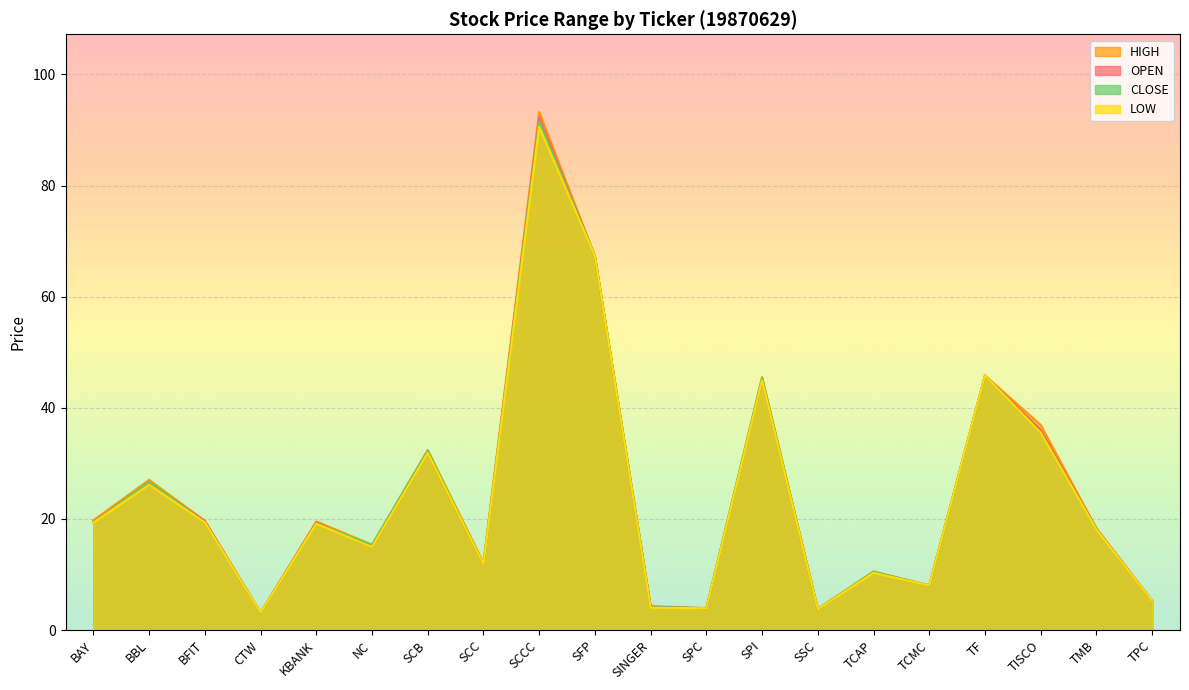

Does the chart display data point markers on the line(s)?

No